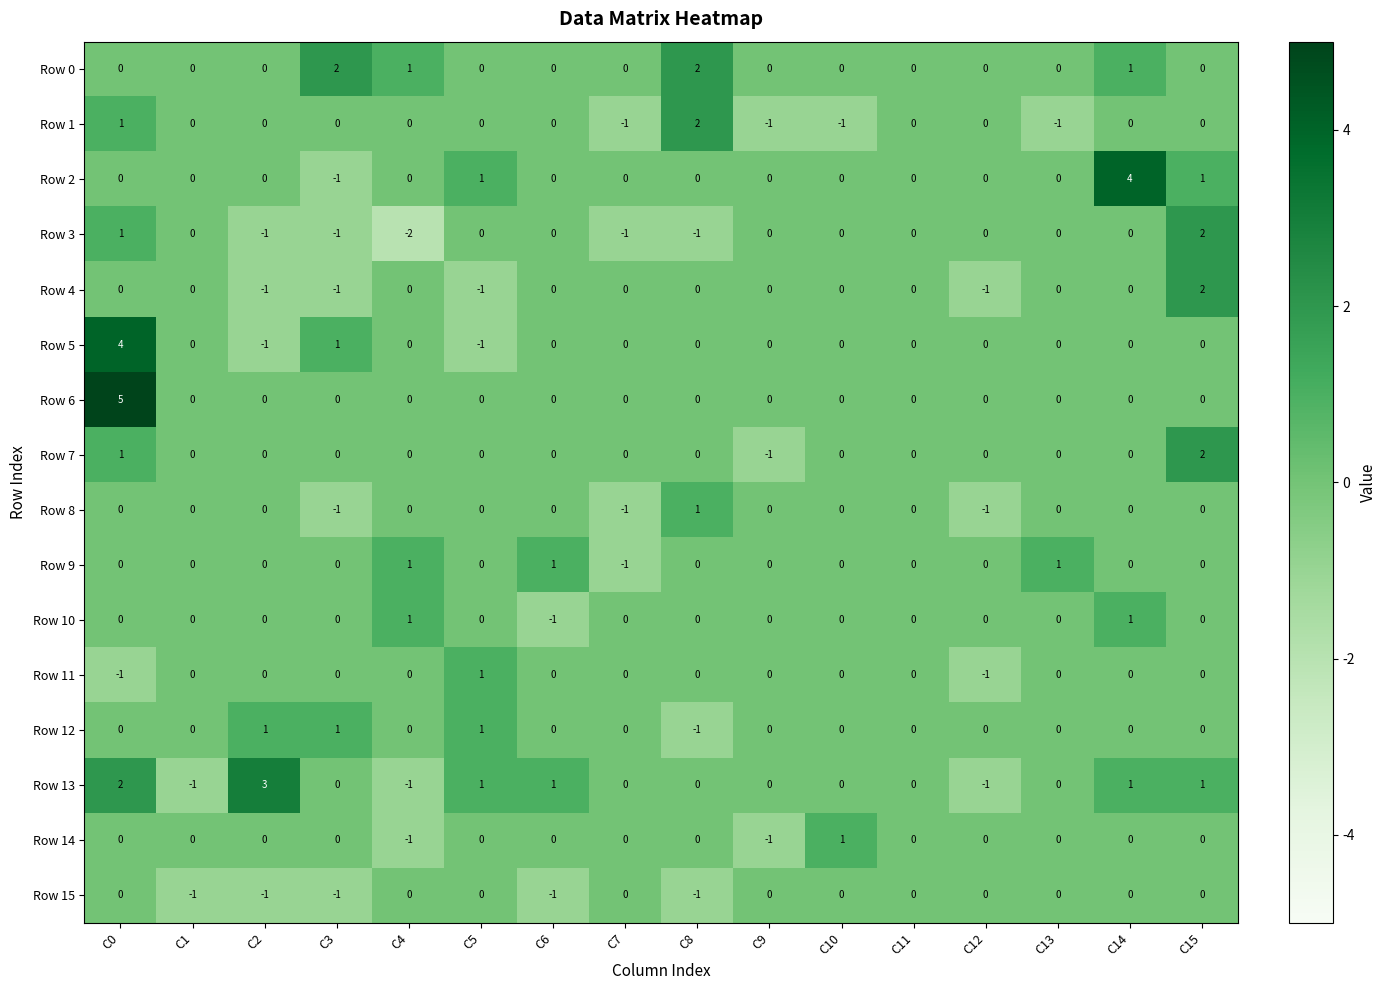

How many Row 6 values are between 0 and 1?

15